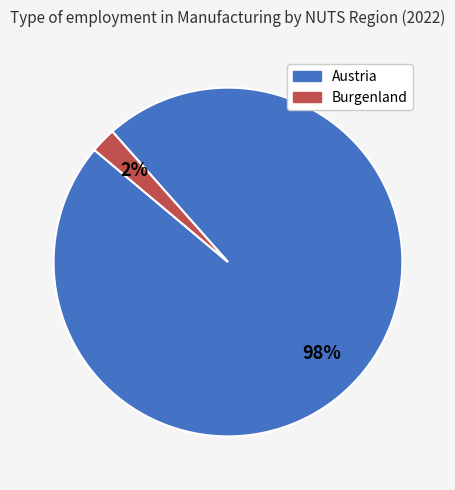

To the nearest percent, what is the average slice percentage?

50%